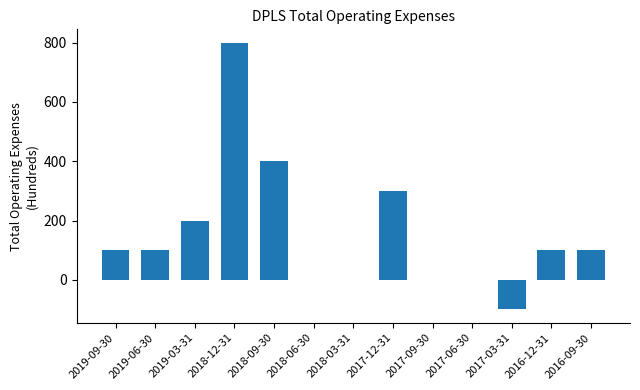

What is the greatest value displayed?

800